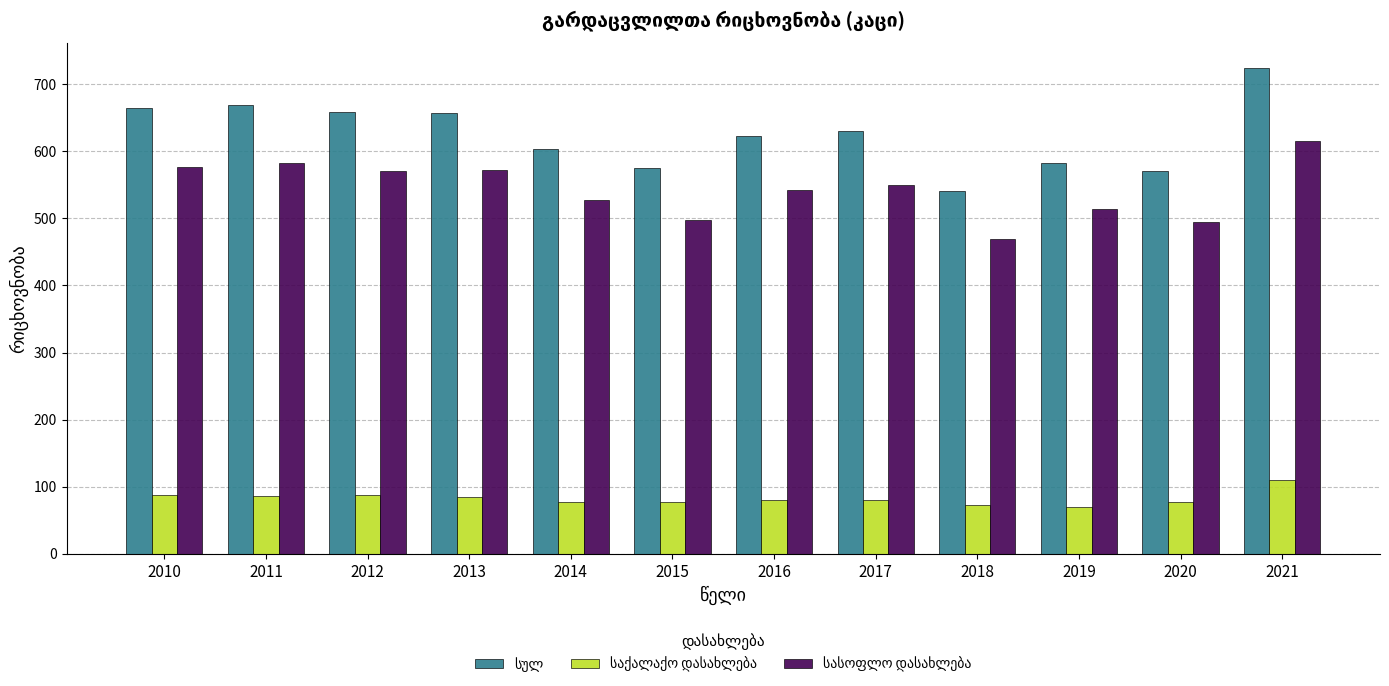

What is the difference between the highest and lowest values at 2021?

615